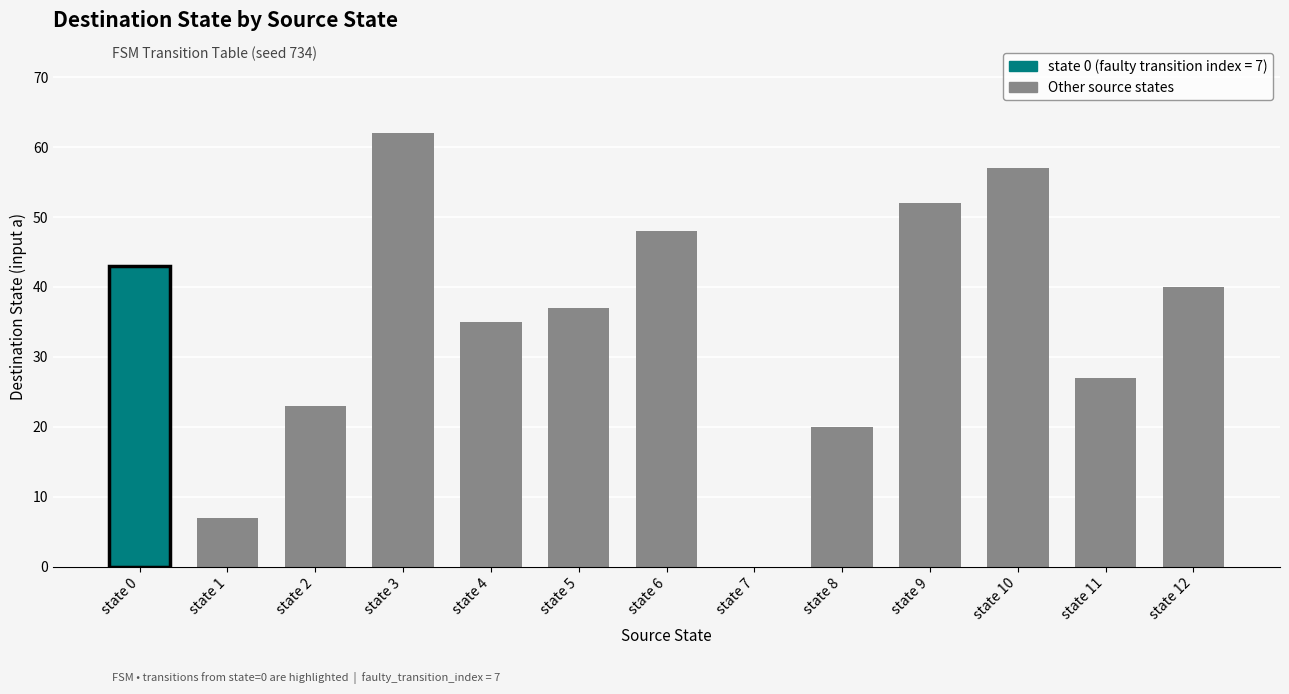

Count the number of values greater than 37.

6